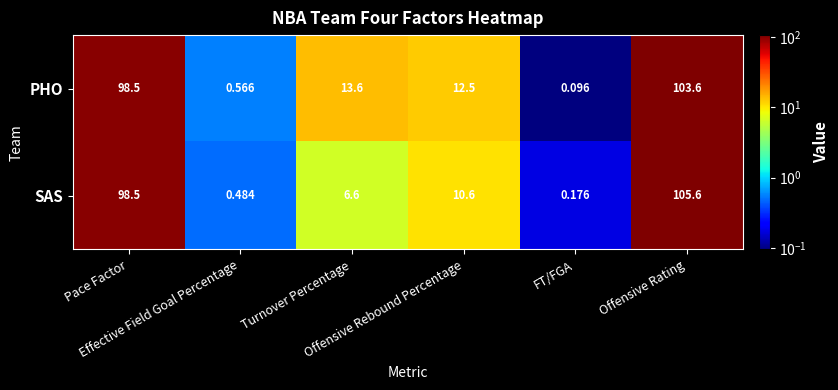

List the series in order of their overall mean, highest first.

PHO, SAS